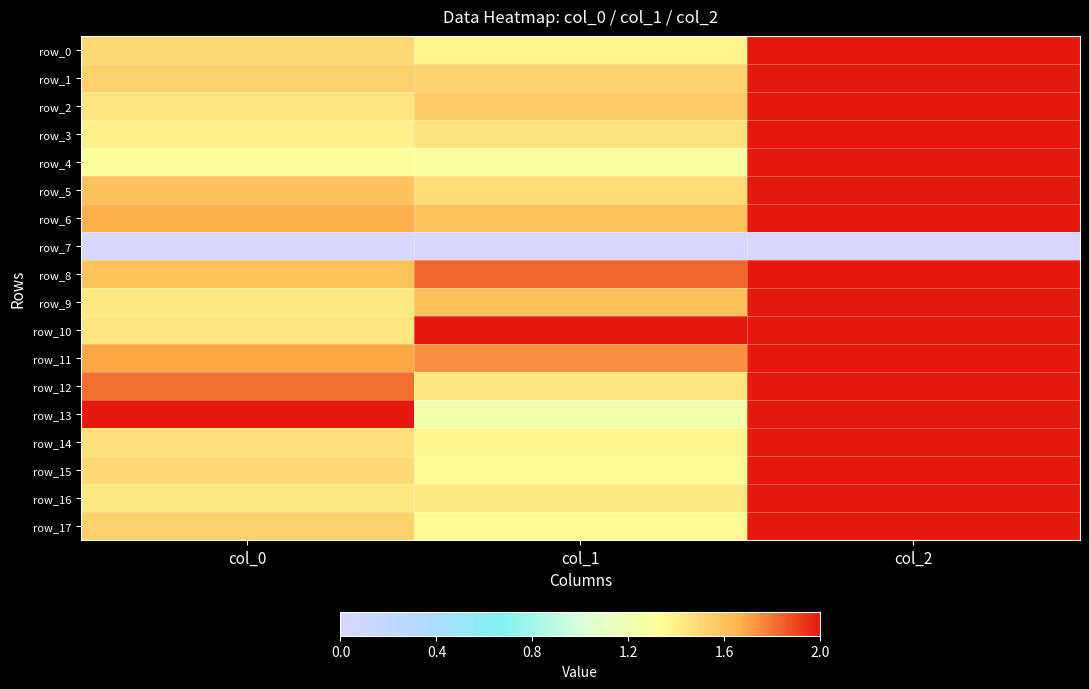

What is the spread (max minus min) of values at col_2?

2.0